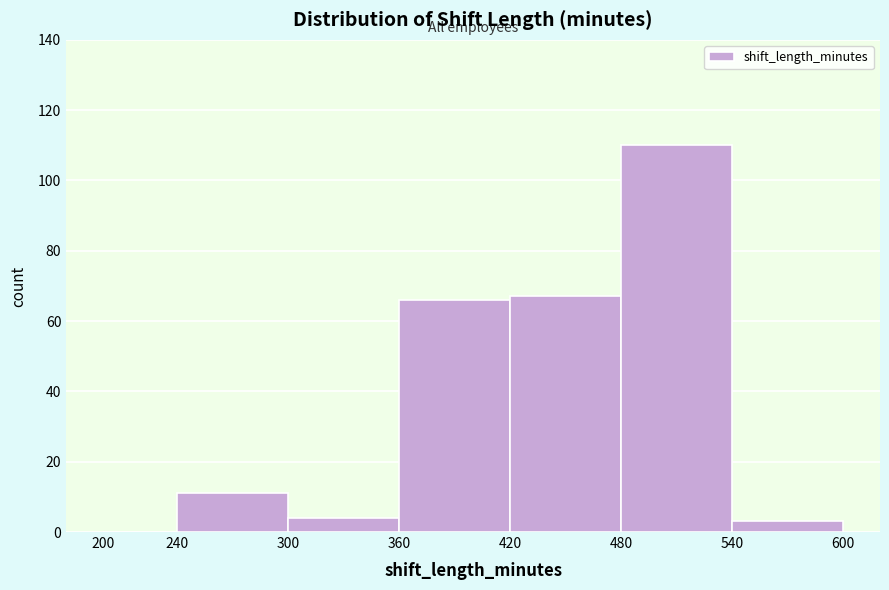

Reading left to right, transcribe this chart: for each bar, give the range it covers on the x-axis and its height. The values are not printed on the chart, so give them approximately, as read against the axis.

200 to 240: 0
240 to 300: 12
300 to 360: 4
360 to 420: 66
420 to 480: 68
480 to 540: 110
540 to 600: 4